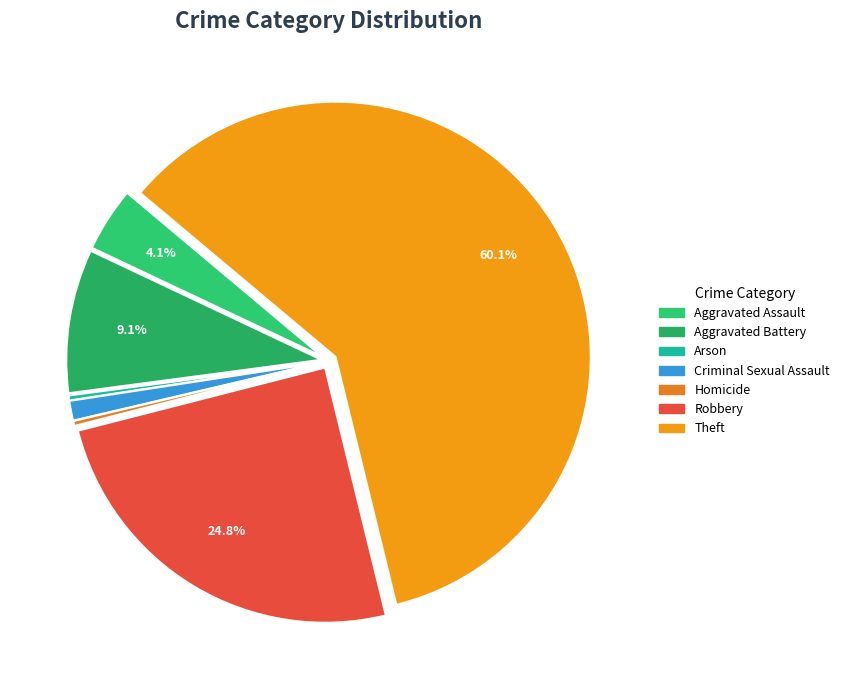

What percentage is the Aggravated Battery slice, to the nearest percent?

9%